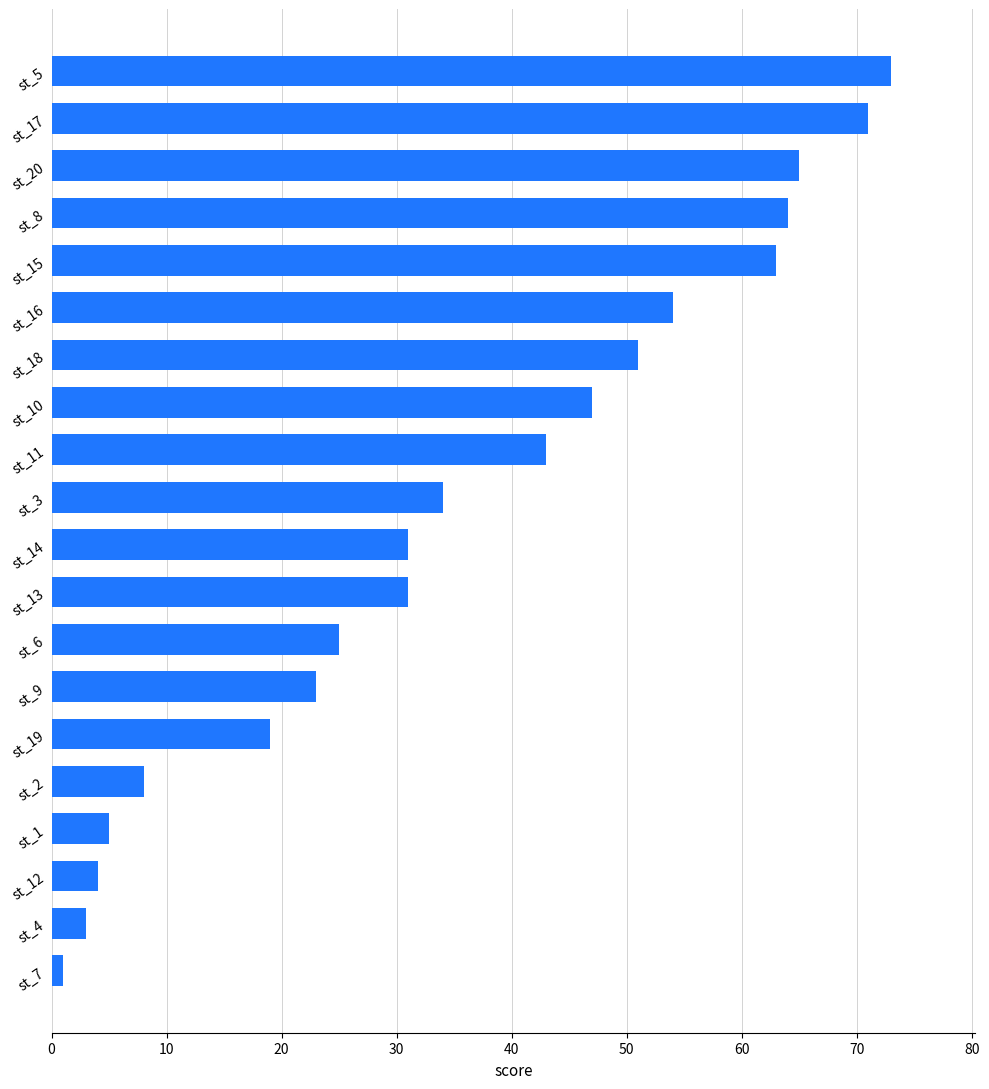

Is it true that the value at st_17 is 123?

False